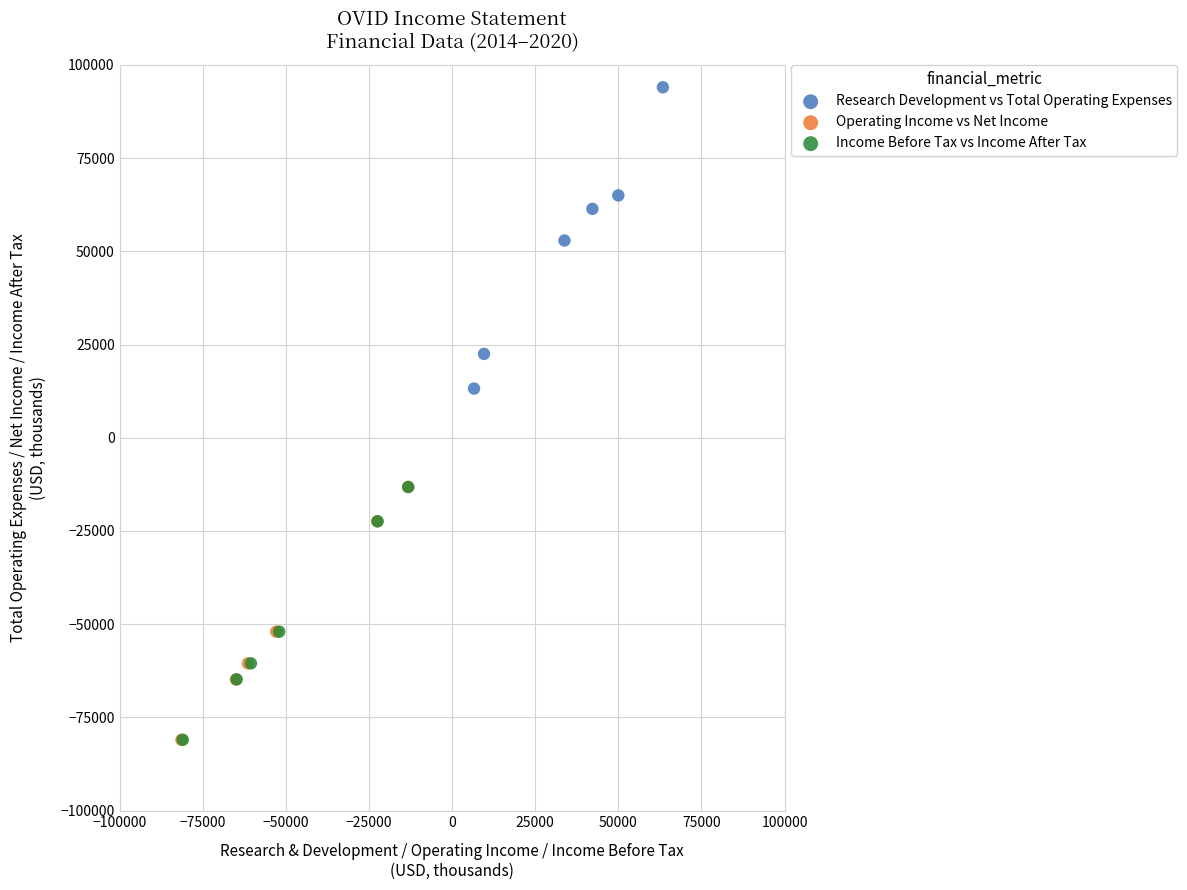

Which series reaches the maximum Y coordinate?

Research Development vs Total Operating Expenses